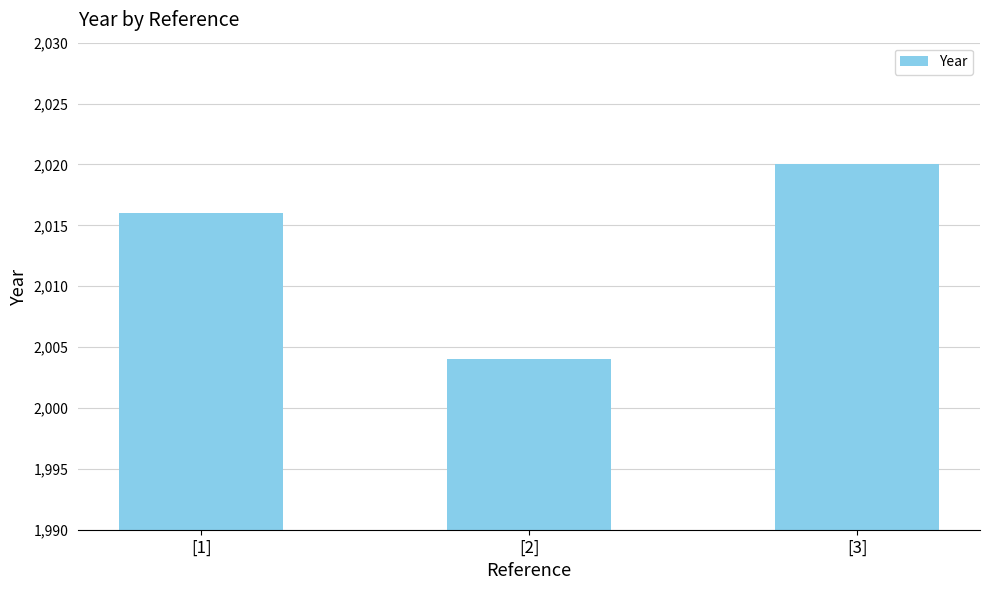

How many bars are there in total?

3